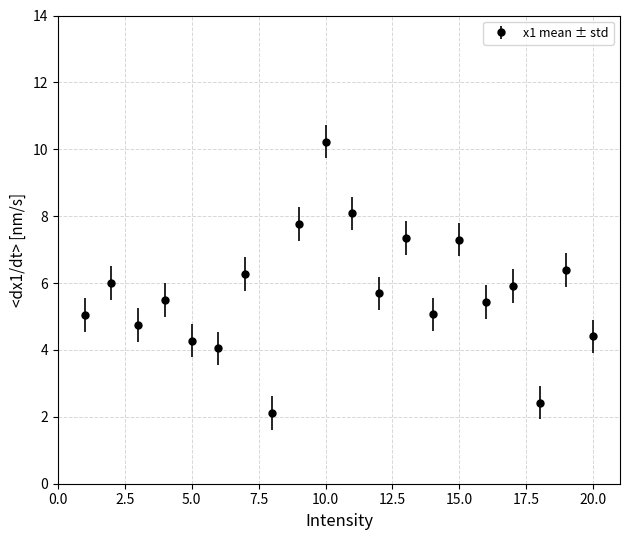

What is the value of the 8th point from the left?

2.1